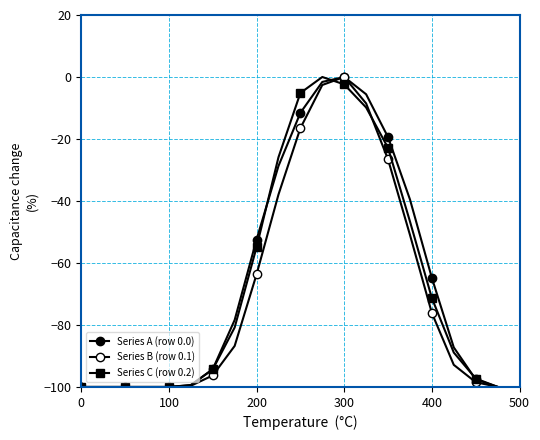

Does the chart display data point markers on the line(s)?

Yes